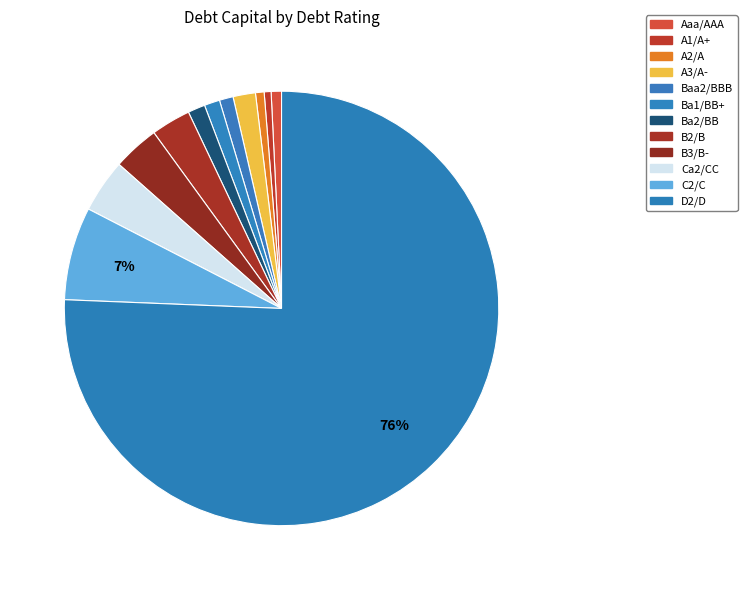

Is the sum of Aaa/AAA and C2/C greater than half?

No